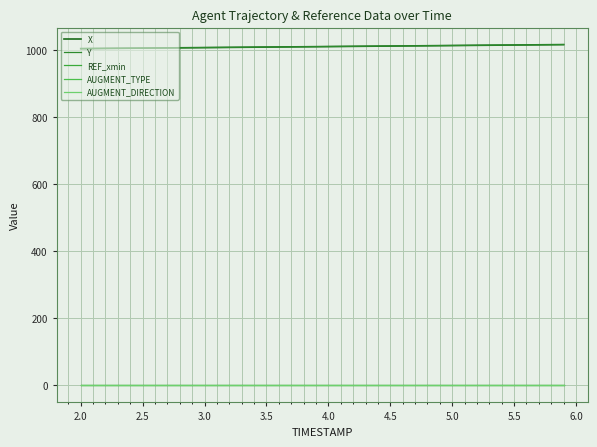

Does the chart have visible grid lines?

Yes